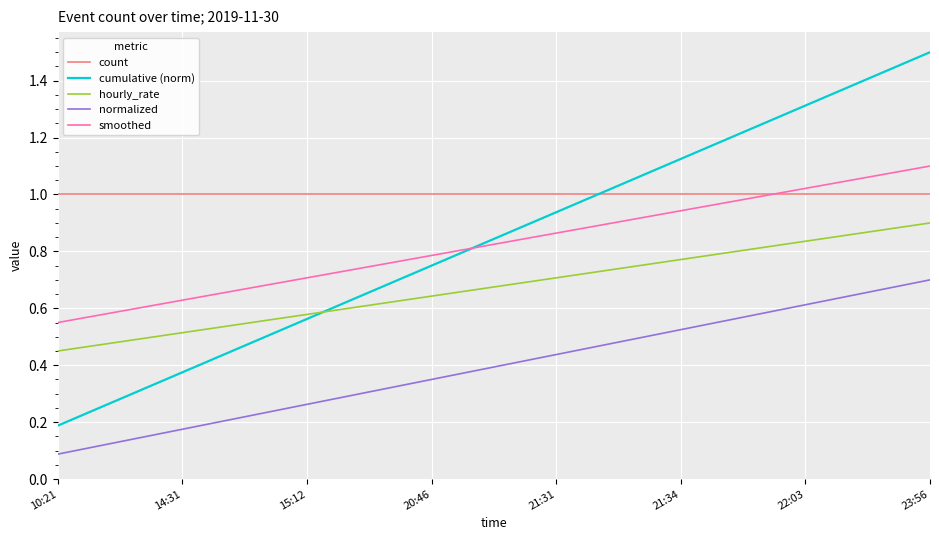

At which category is the sum across all series the highest?

23:56